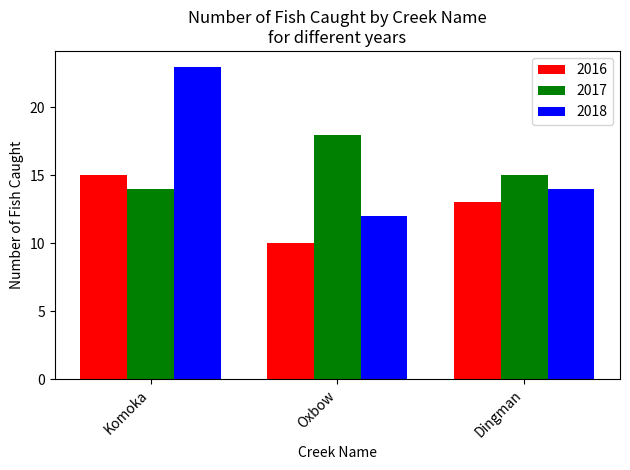

At how many categories does at least one series exceed 20?

1